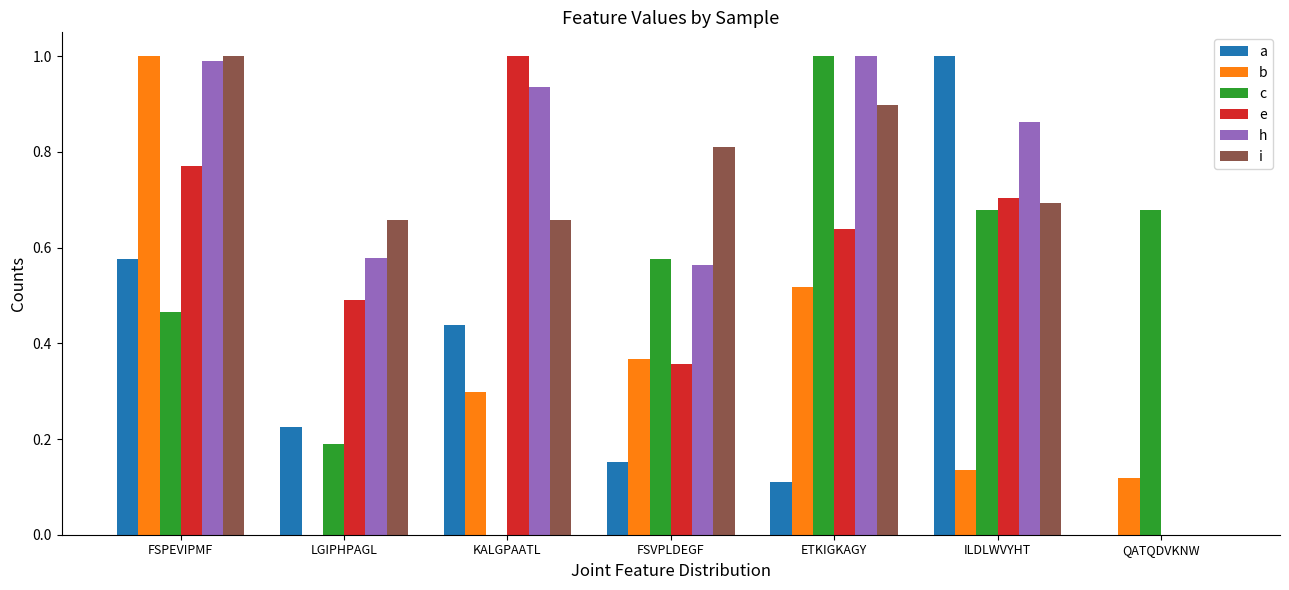

Is the value of h at LGIPHPAGL greater than the value of a at ILDLWVYHT?

No